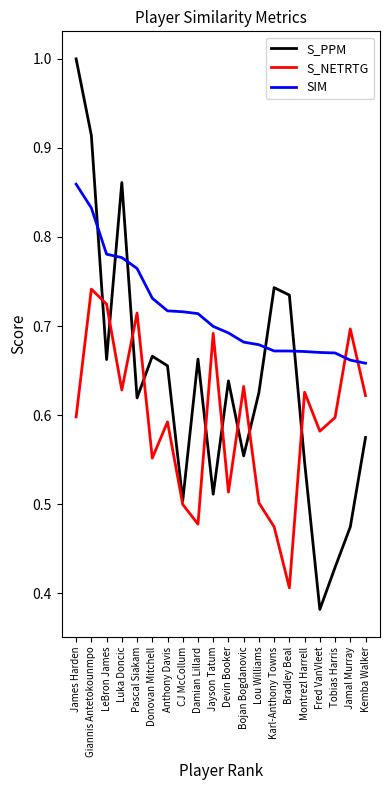

Which label corresponds to the largest value in the chart?

James Harden